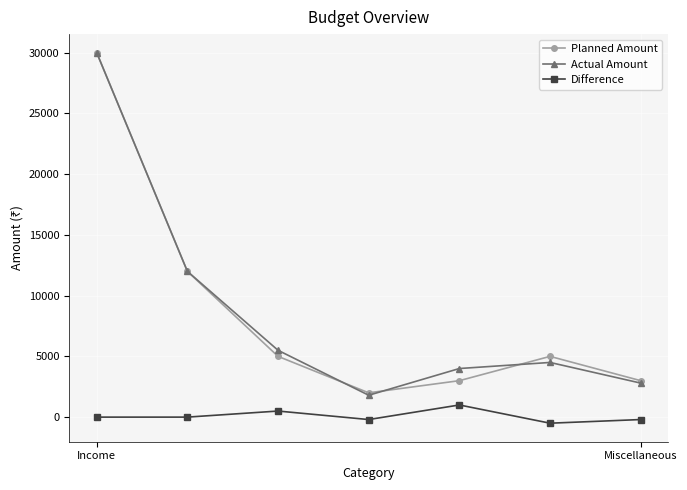

How many lines are shown in the chart?

3